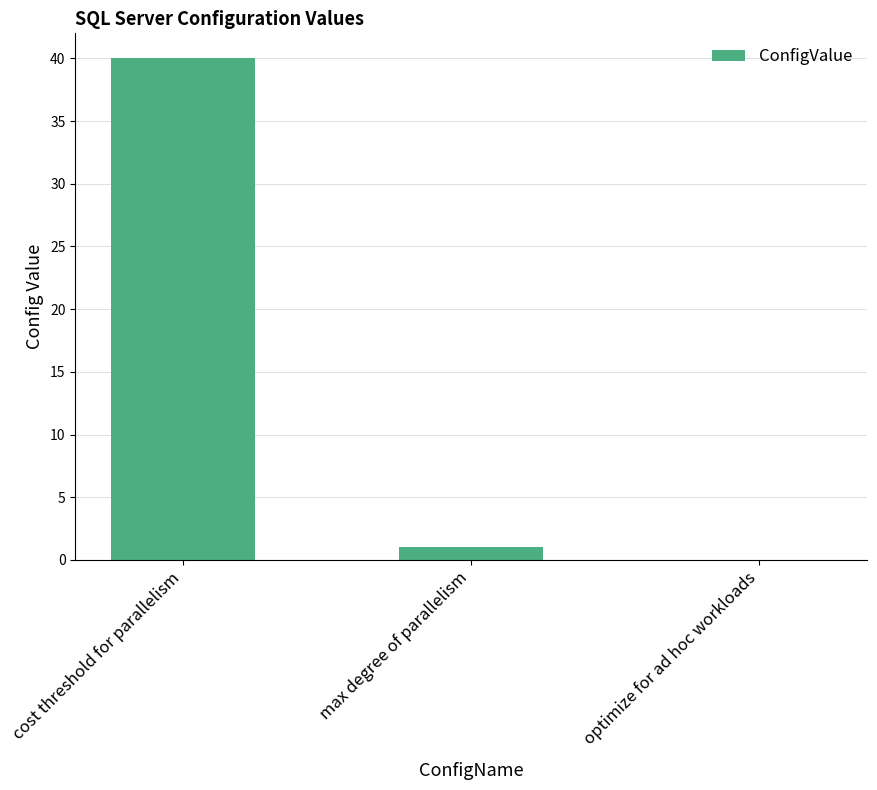

True or false: the data shows -18 at optimize for ad hoc workloads.

False